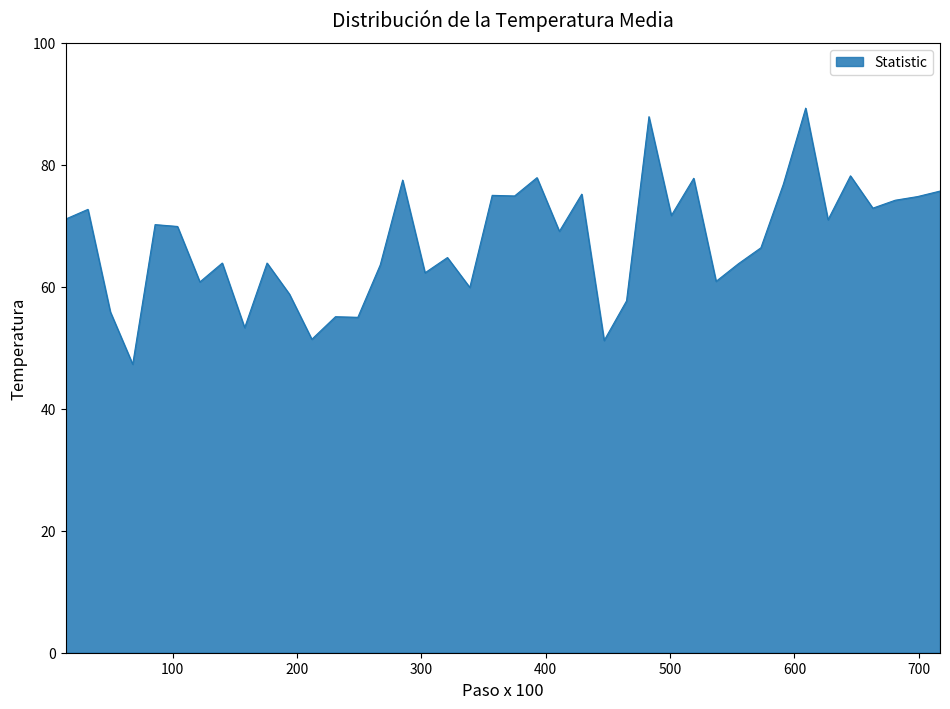

What is the greatest value displayed?

89.3